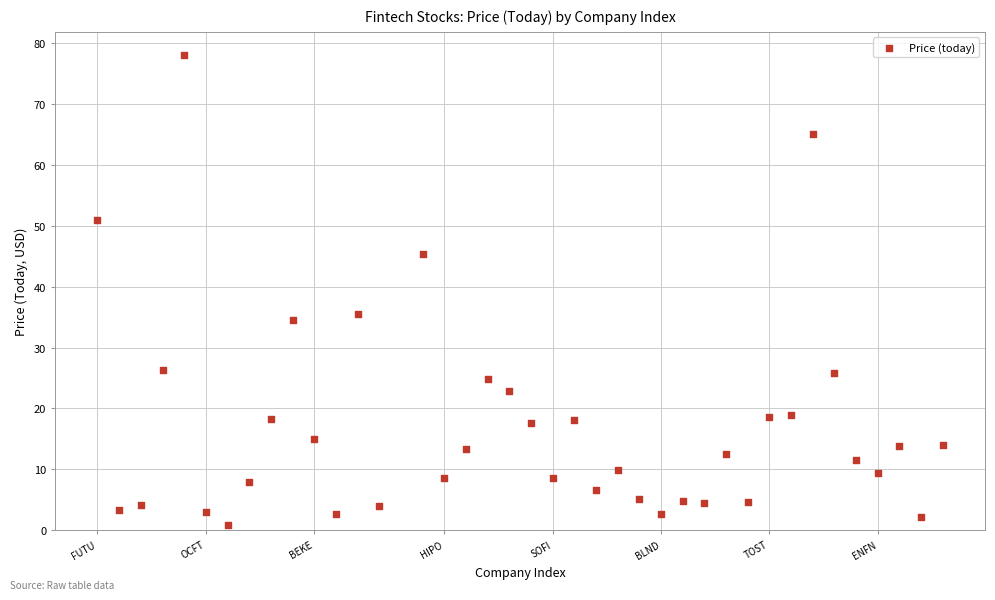

What is the range of X values (max minus min)?

39.0